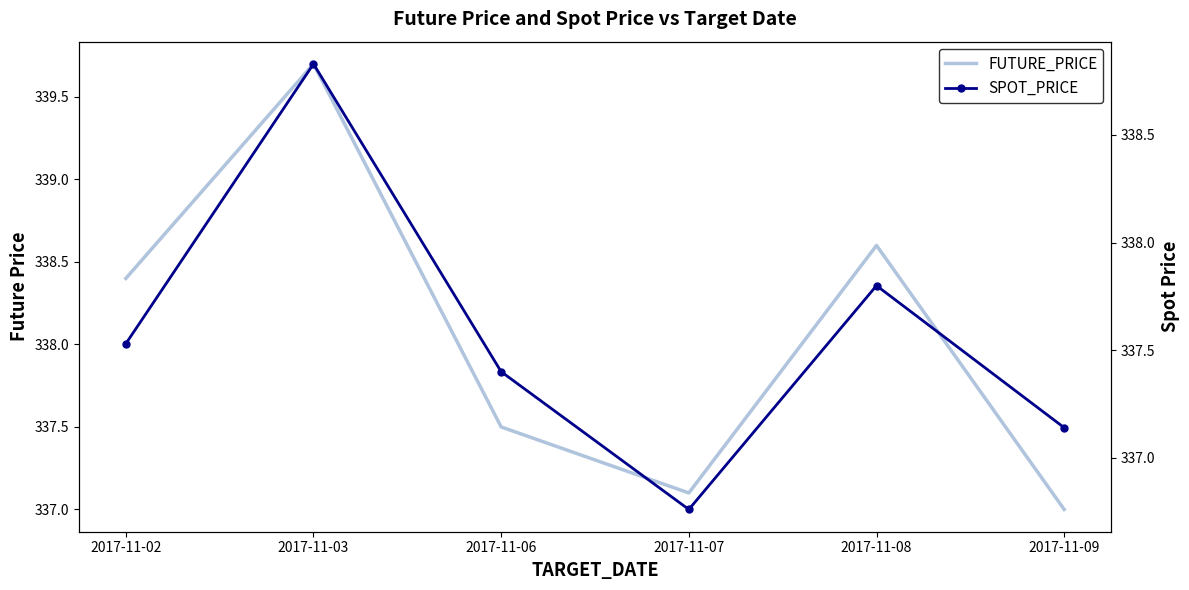

Where do FUTURE_PRICE and SPOT_PRICE first cross each other?

2017-11-08 and 2017-11-09